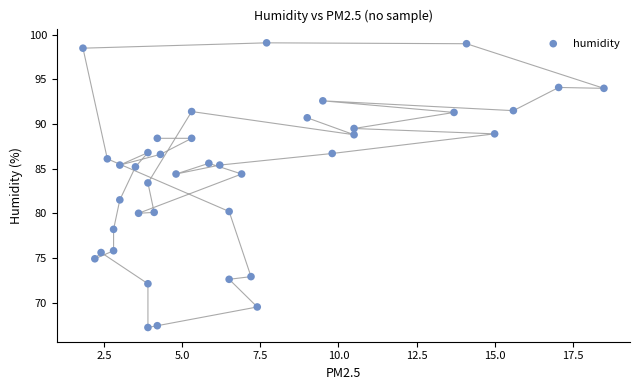

What is the range of X values (max minus min)?

16.7